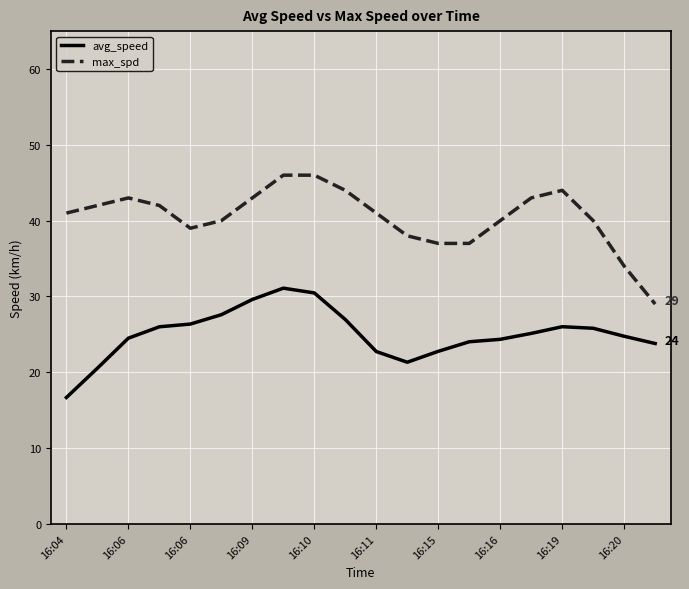

Which series has the largest total across all categories?

max_spd